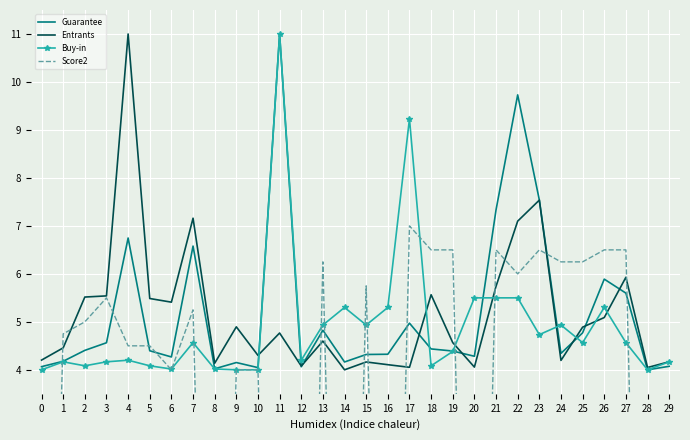

Reading left to right, extract all data points from this chart.

Guarantee: 4.1	4.2	4.4	4.6	6.7	4.4	4.3	6.6	4.0	4.2	4.0	11.0	4.1	4.8	4.2	4.3	4.3	5.0	4.4	4.4	4.3	7.3	9.7	7.5	4.3	4.8	5.9	5.6	4.0	4.1
Entrants: 4.2	4.5	5.5	5.5	11.0	5.5	5.4	7.2	4.1	4.9	4.3	4.8	4.1	4.6	4.0	4.2	4.1	4.1	5.6	4.6	4.1	5.7	7.1	7.5	4.2	4.9	5.1	5.9	4.0	4.2
Buy-in: 4.0	4.2	4.1	4.2	4.2	4.1	4.0	4.6	4.0	4.0	4.0	11.0	4.2	4.9	5.3	4.9	5.3	9.2	4.1	4.4	5.5	5.5	5.5	4.7	4.9	4.6	5.3	4.6	4.0	4.2
Score2: -11.8	4.8	5.0	5.5	4.5	4.5	4.0	5.2	-11.8	4.0	4.0	-11.8	-11.8	6.2	-11.8	5.8	-11.8	7.0	6.5	6.5	-11.8	6.5	6.0	6.5	6.2	6.2	6.5	6.5	-11.8	-11.8